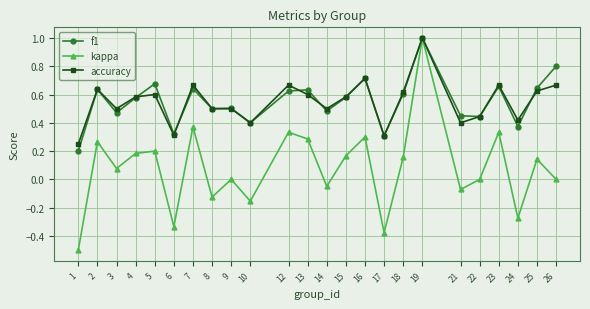

Where is f1 nearest to the value 0?

1